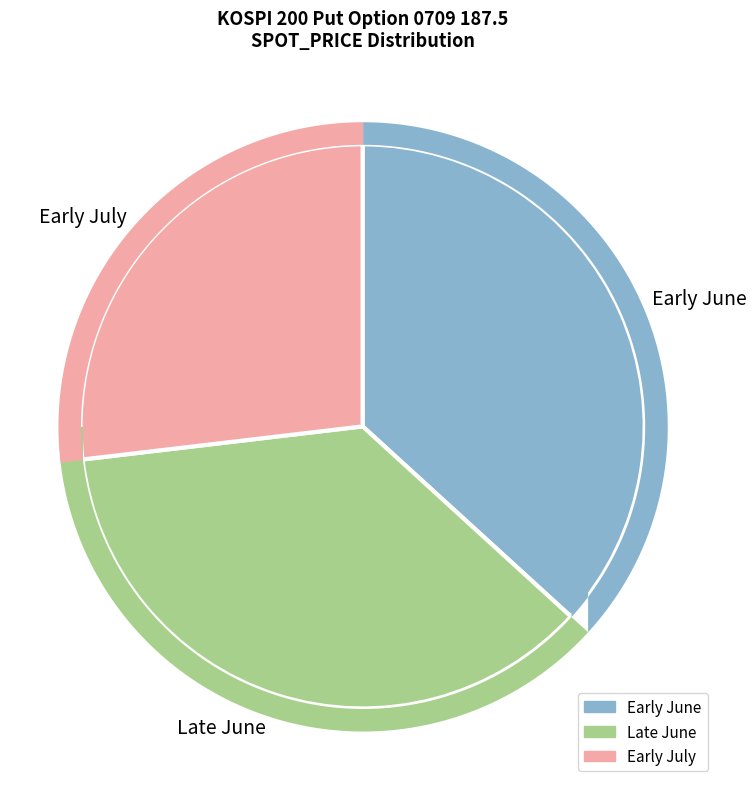

Is it true that Early July is 13% of the pie?

False